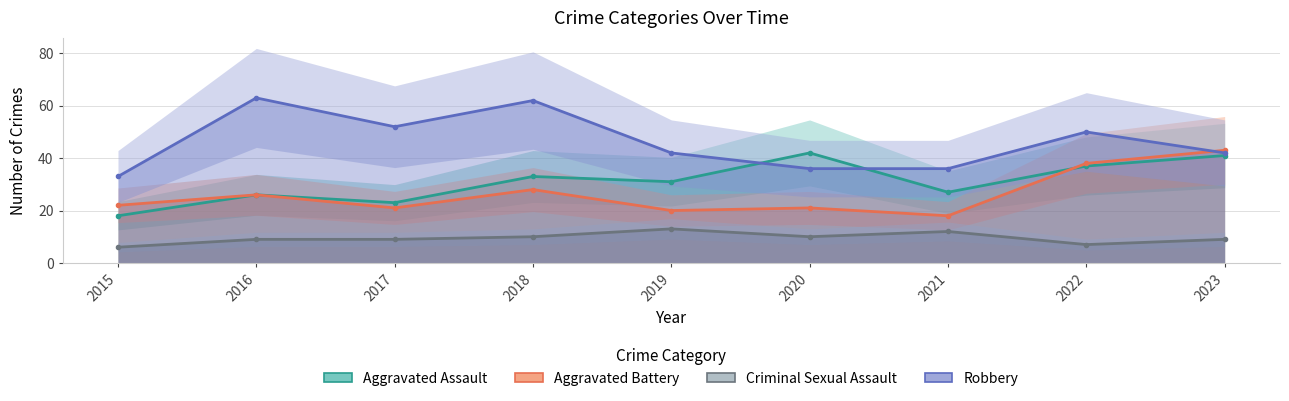

At which label does Aggravated Assault first exceed 31?

2018